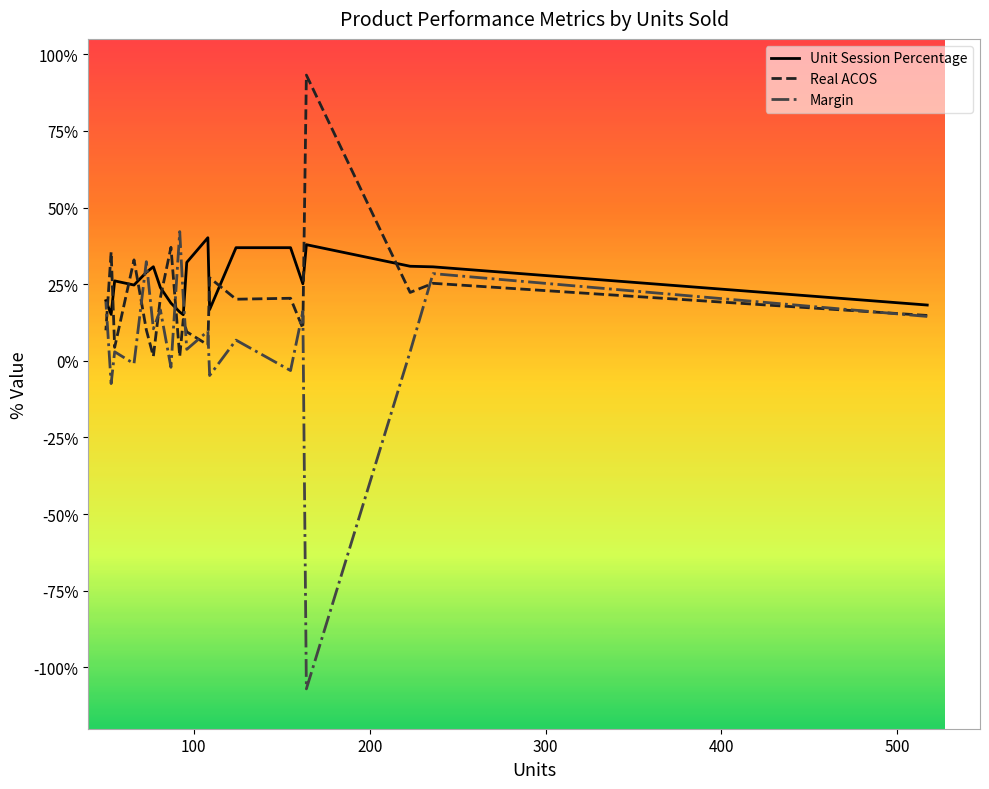

Rank the series by their maximum value, from lowest to highest.

Unit Session Percentage, Margin, Real ACOS